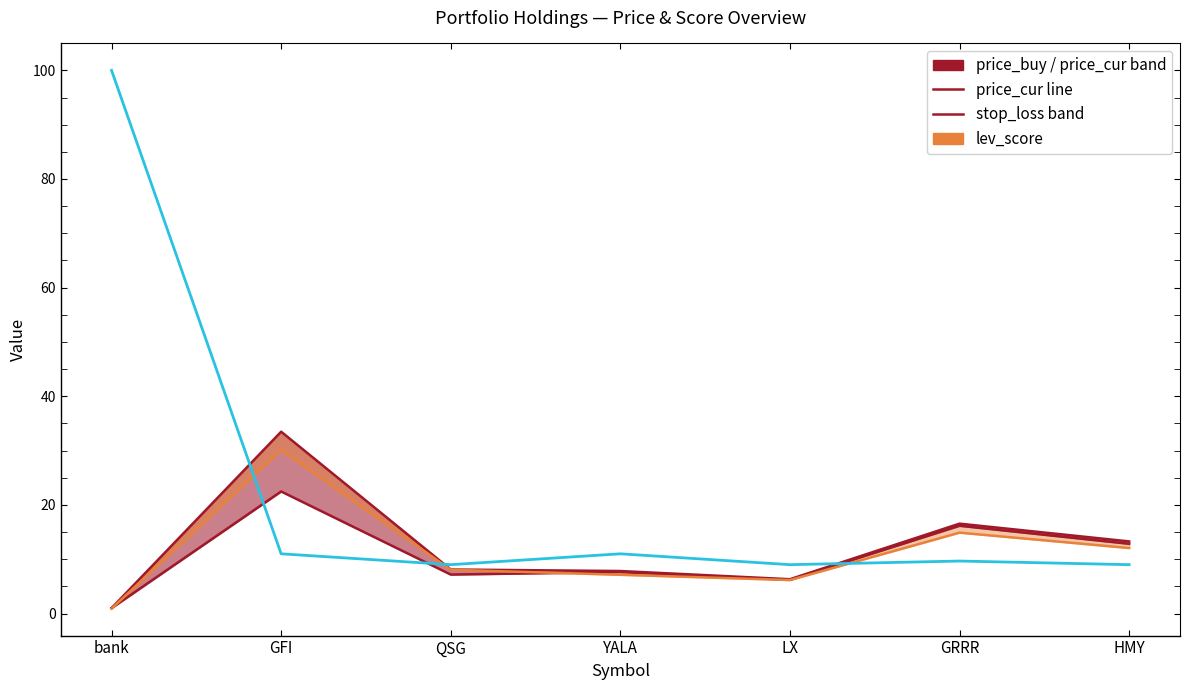

At which label is lev_score closest to 54?

GFI